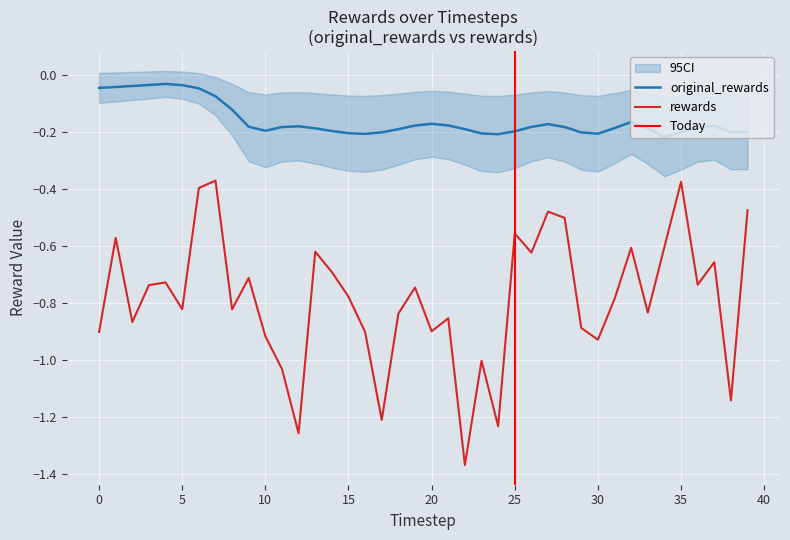

The rewards series shows -0.8 at 33. True or false?

True